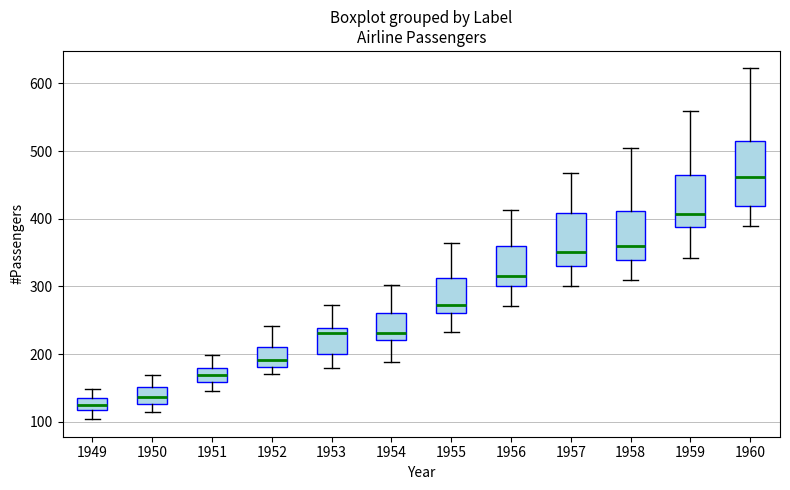

Which box's median line is the highest?

1960